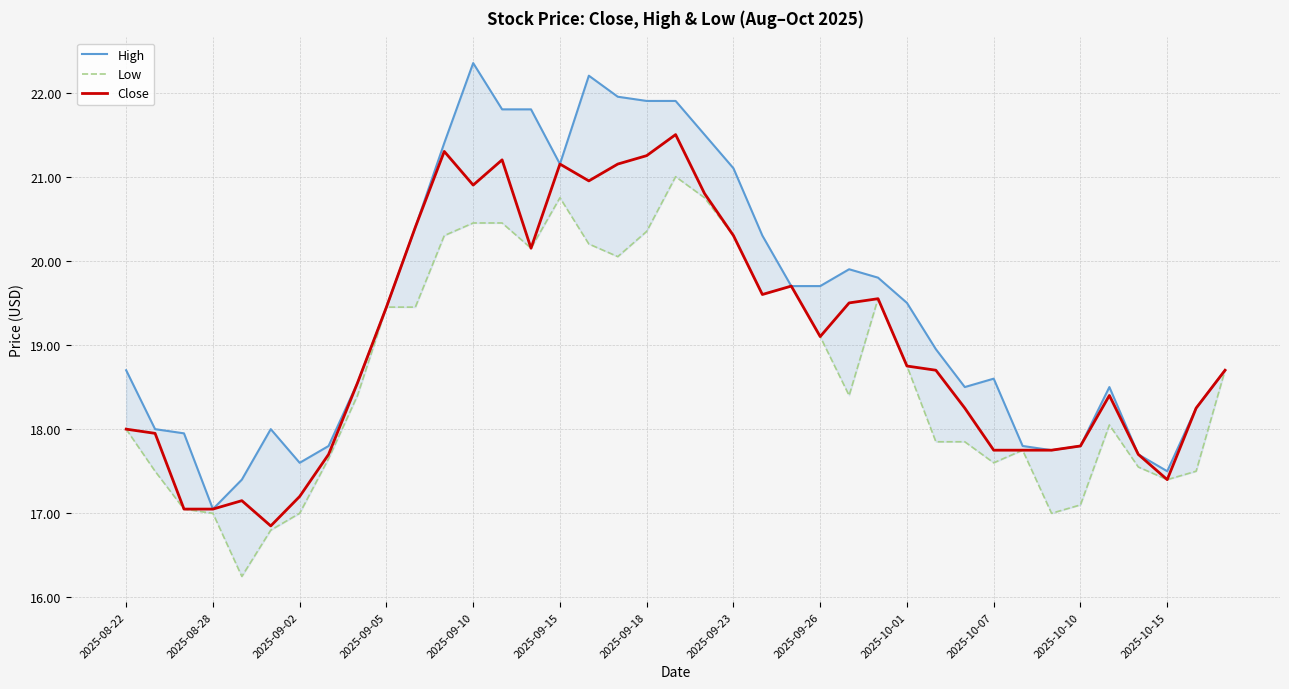

At which category is the sum across all series the highest?

19